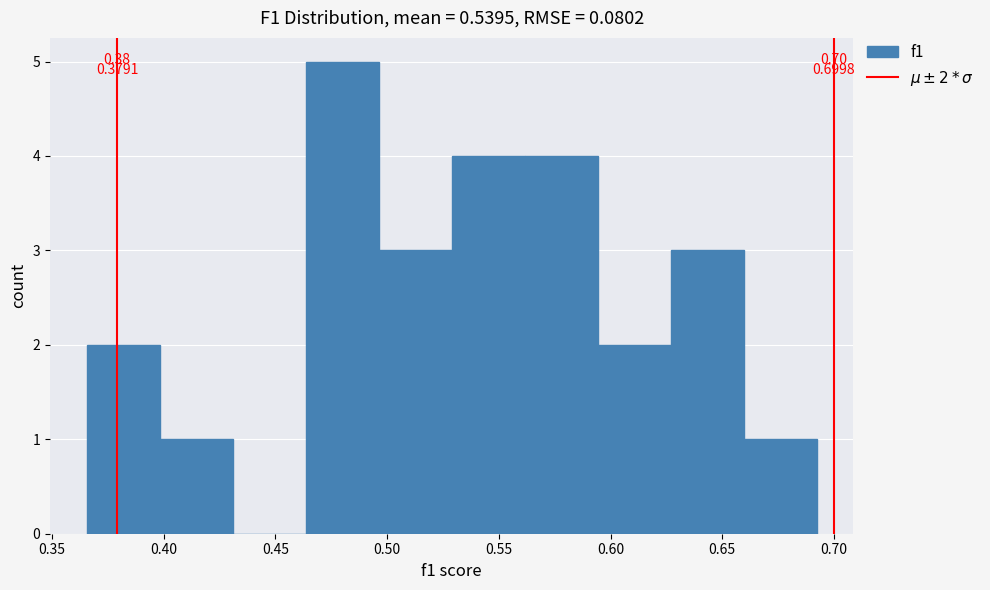

Over which range of the x-axis is the bar tallest?

0.465 to 0.495